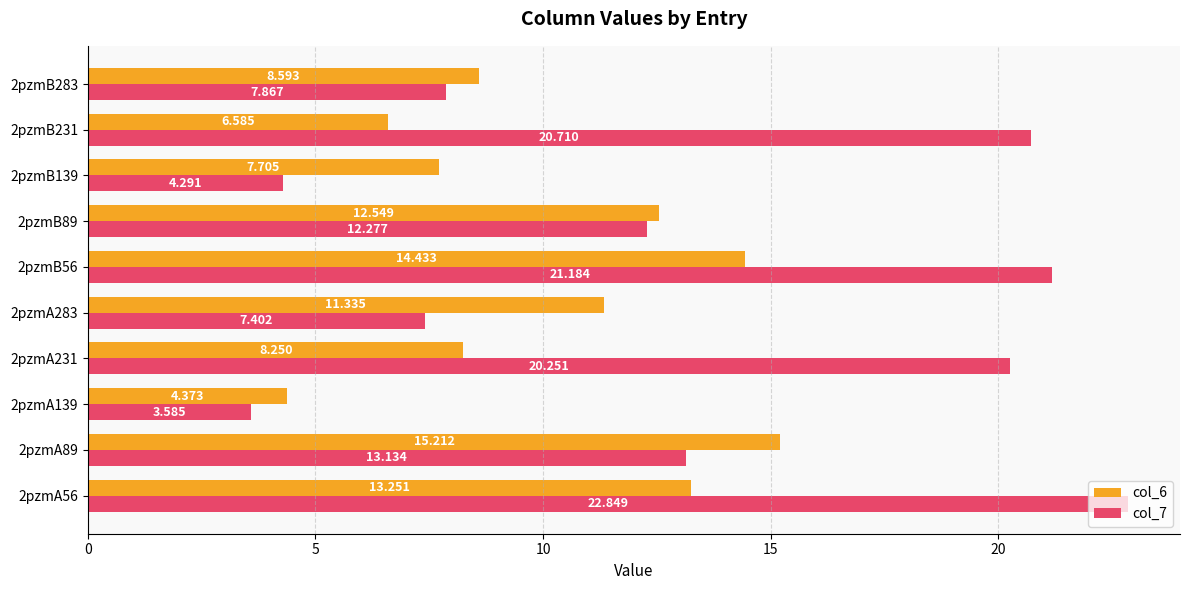

How many distinct data groups are displayed?

2